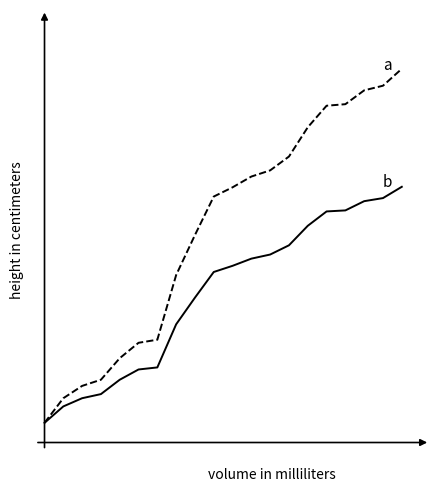

The a series shows 6.9 at 12. True or false?

True